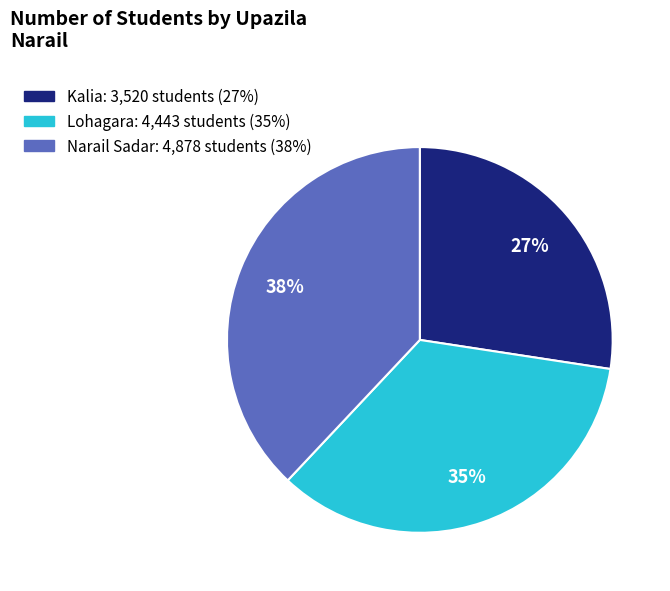

Count the number of slices in the pie.

3